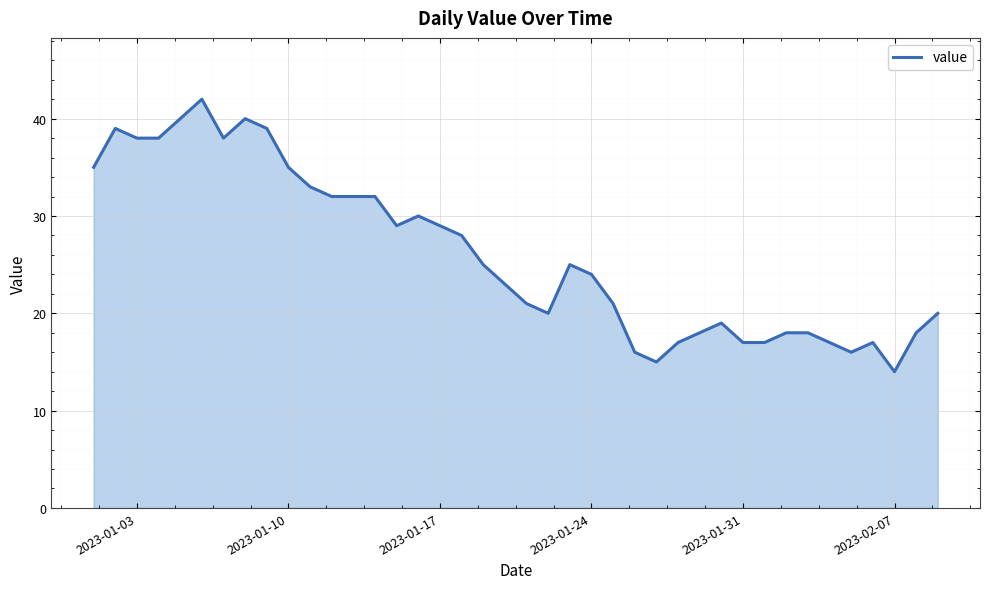

What is the minimum value shown in the chart?

14